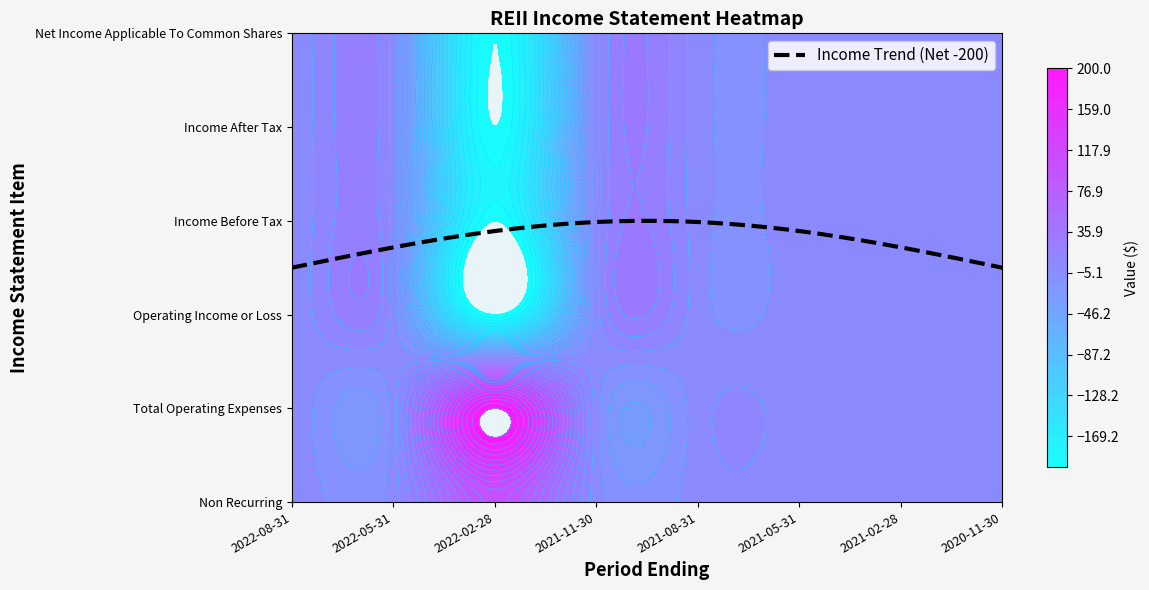

What is the total value across all series at 2022-02-28?

-500